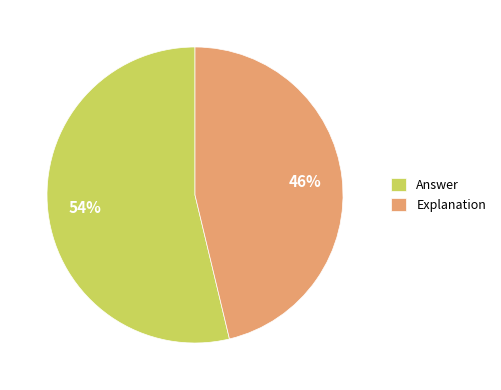

Is the sum of Explanation and Answer greater than half?

Yes